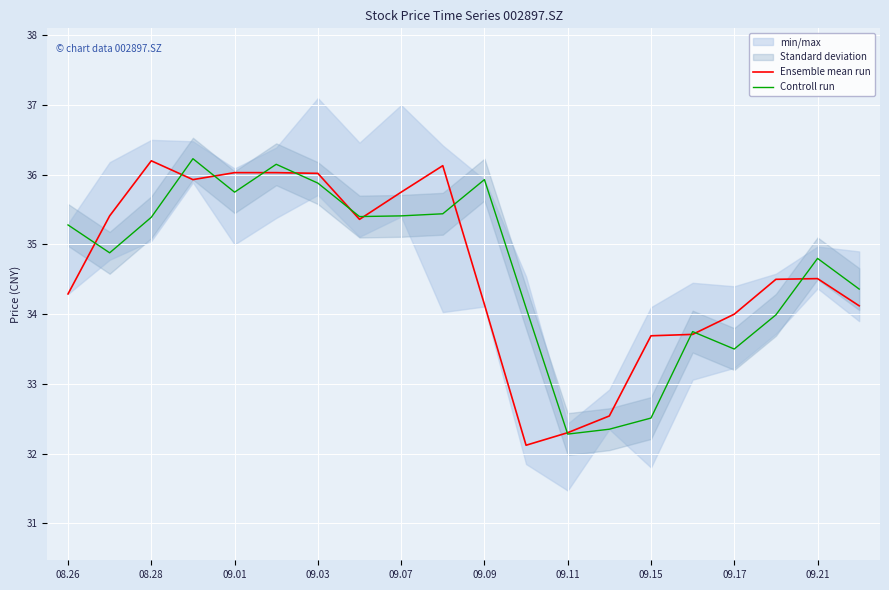

At which label does Controll run first exceed 35?

08.26